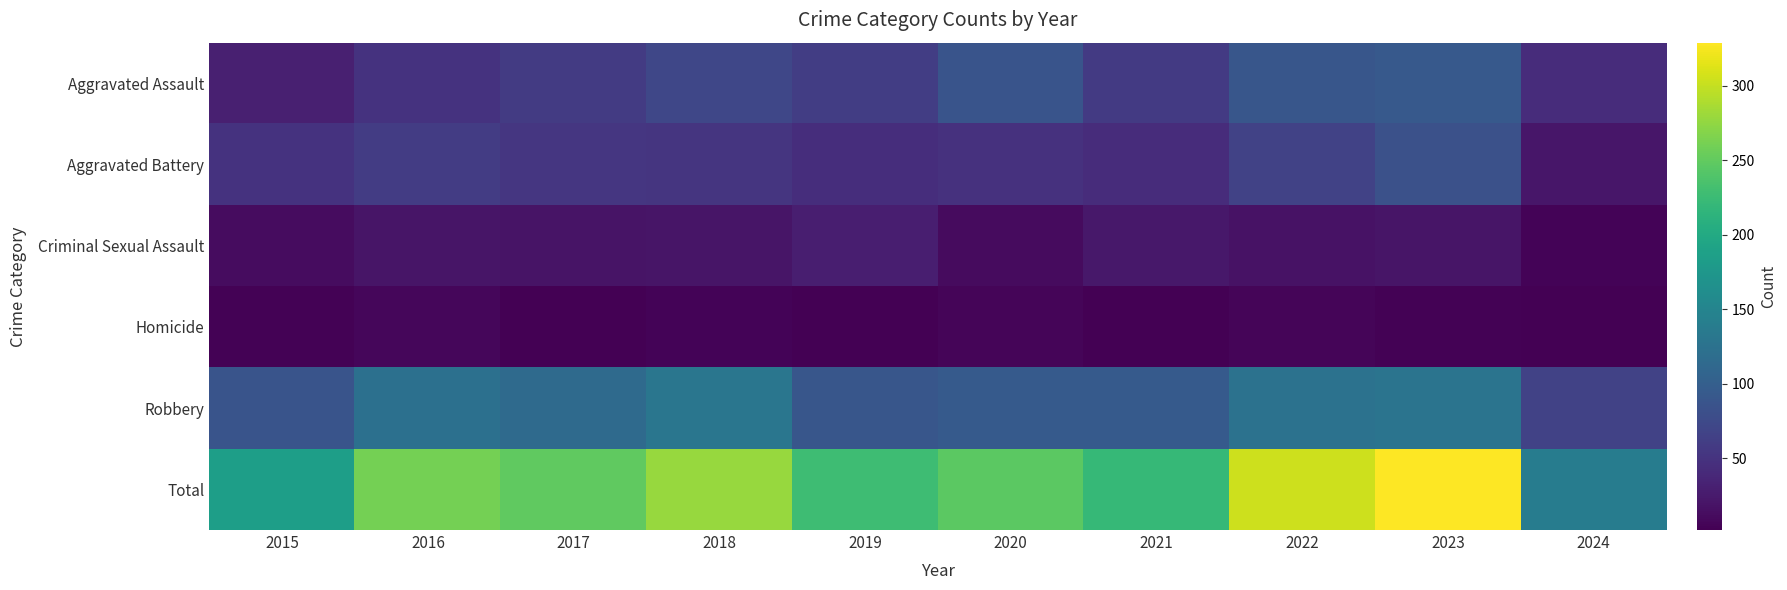

Which series has the widest spread of values?

Total